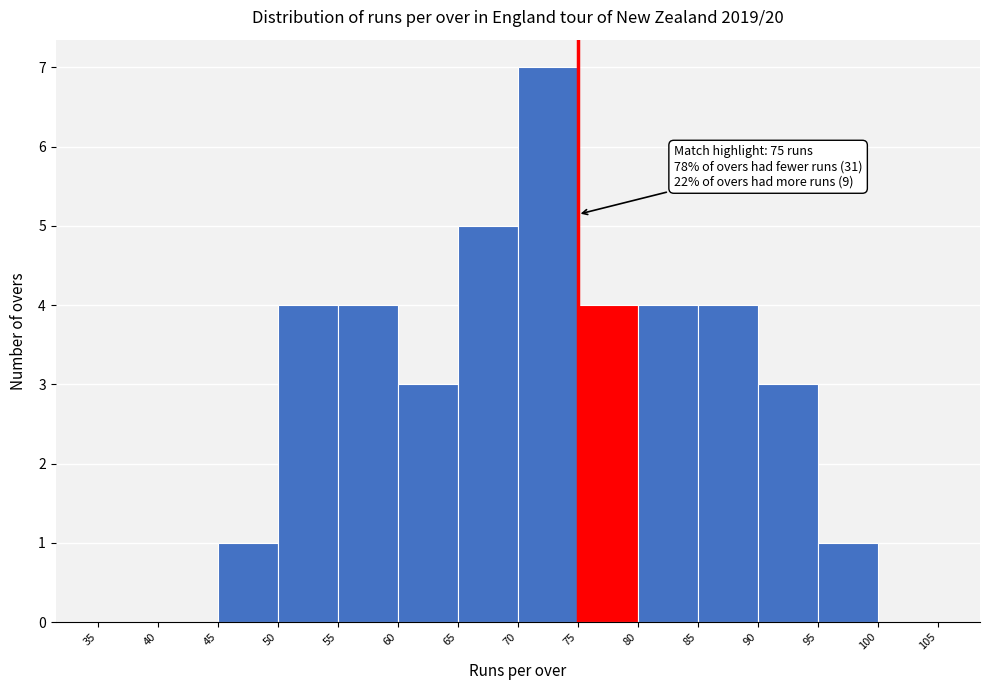

Which range on the x-axis has the tallest bar?

70 to 75